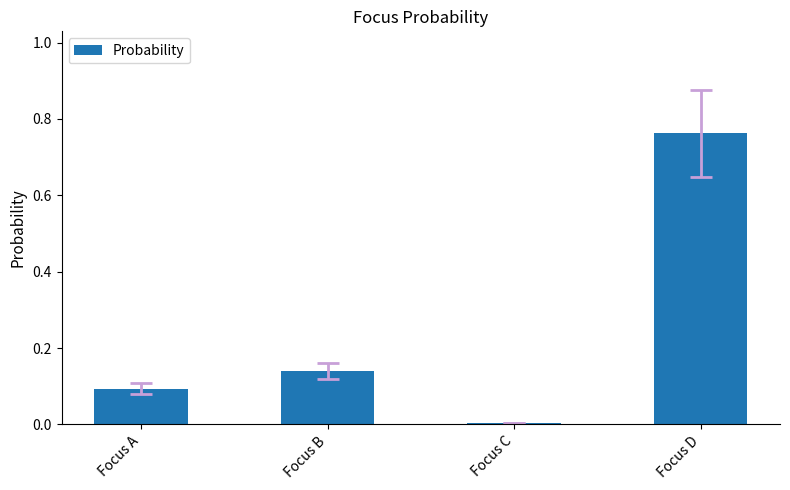

Is it true that the value at Focus D is 0.2?

False